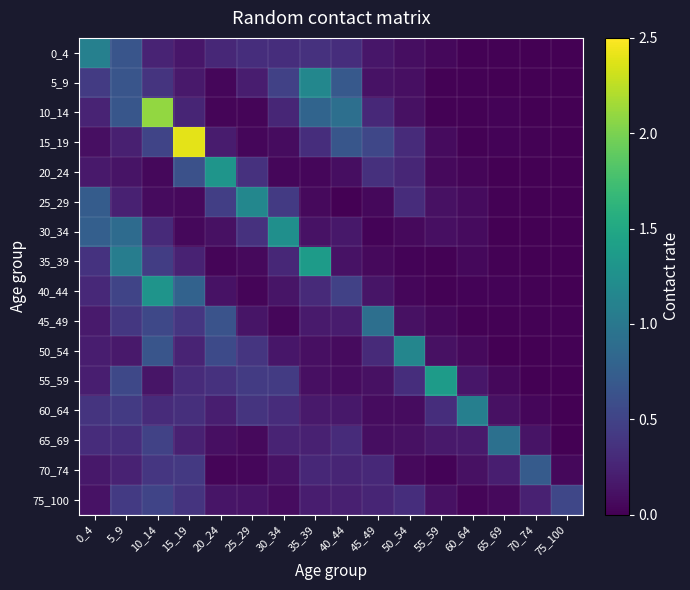

Reading left to right, what are all the values shown in this chart?

0_4: 0_4=1.1	5_9=0.7	10_14=0.2	15_19=0.1	20_24=0.3	25_29=0.3	30_34=0.3	35_39=0.4	40_44=0.3	45_49=0.2	50_54=0.1	55_59=0.1	60_64=0.0	65_69=0.0	70_74=0.0	75_100=0.0
5_9: 0_4=0.4	5_9=0.7	10_14=0.4	15_19=0.2	20_24=0.0	25_29=0.2	30_34=0.5	35_39=1.2	40_44=0.7	45_49=0.1	50_54=0.1	55_59=0.0	60_64=0.0	65_69=0.0	70_74=0.0	75_100=0.0
10_14: 0_4=0.3	5_9=0.7	10_14=2.1	15_19=0.3	20_24=0.0	25_29=0.0	30_34=0.3	35_39=0.8	40_44=0.9	45_49=0.3	50_54=0.1	55_59=0.0	60_64=0.0	65_69=0.0	70_74=0.0	75_100=0.0
15_19: 0_4=0.1	5_9=0.2	10_14=0.5	15_19=2.4	20_24=0.2	25_29=0.0	30_34=0.1	35_39=0.3	40_44=0.7	45_49=0.5	50_54=0.3	55_59=0.1	60_64=0.0	65_69=0.0	70_74=0.0	75_100=0.0
20_24: 0_4=0.2	5_9=0.1	10_14=0.0	15_19=0.6	20_24=1.3	25_29=0.4	30_34=0.0	35_39=0.0	40_44=0.1	45_49=0.3	50_54=0.3	55_59=0.1	60_64=0.0	65_69=0.0	70_74=0.0	75_100=0.0
25_29: 0_4=0.7	5_9=0.2	10_14=0.1	15_19=0.1	20_24=0.5	25_29=1.2	30_34=0.4	35_39=0.1	40_44=0.0	45_49=0.1	50_54=0.3	55_59=0.1	60_64=0.1	65_69=0.0	70_74=0.0	75_100=0.0
30_34: 0_4=0.8	5_9=0.9	10_14=0.3	15_19=0.0	20_24=0.1	25_29=0.4	30_34=1.2	35_39=0.1	40_44=0.2	45_49=0.0	50_54=0.1	55_59=0.1	60_64=0.1	65_69=0.0	70_74=0.0	75_100=0.0
35_39: 0_4=0.4	5_9=1.1	10_14=0.5	15_19=0.2	20_24=0.0	25_29=0.1	30_34=0.3	35_39=1.4	40_44=0.1	45_49=0.1	50_54=0.0	55_59=0.0	60_64=0.1	65_69=0.0	70_74=0.0	75_100=0.0
40_44: 0_4=0.3	5_9=0.5	10_14=1.3	15_19=0.8	20_24=0.1	25_29=0.0	30_34=0.1	35_39=0.3	40_44=0.5	45_49=0.1	50_54=0.0	55_59=0.0	60_64=0.0	65_69=0.0	70_74=0.0	75_100=0.0
45_49: 0_4=0.2	5_9=0.4	10_14=0.5	15_19=0.4	20_24=0.6	25_29=0.1	30_34=0.0	35_39=0.2	40_44=0.2	45_49=0.9	50_54=0.1	55_59=0.1	60_64=0.0	65_69=0.0	70_74=0.0	75_100=0.0
50_54: 0_4=0.2	5_9=0.2	10_14=0.7	15_19=0.2	20_24=0.6	25_29=0.4	30_34=0.1	35_39=0.1	40_44=0.1	45_49=0.3	50_54=1.1	55_59=0.1	60_64=0.1	65_69=0.0	70_74=0.0	75_100=0.0
55_59: 0_4=0.2	5_9=0.5	10_14=0.1	15_19=0.3	20_24=0.4	25_29=0.4	30_34=0.4	35_39=0.1	40_44=0.1	45_49=0.1	50_54=0.3	55_59=1.4	60_64=0.1	65_69=0.0	70_74=0.0	75_100=0.0
60_64: 0_4=0.4	5_9=0.4	10_14=0.3	15_19=0.3	20_24=0.2	25_29=0.4	30_34=0.3	35_39=0.2	40_44=0.2	45_49=0.1	50_54=0.1	55_59=0.3	60_64=1.1	65_69=0.1	70_74=0.0	75_100=0.0
65_69: 0_4=0.3	5_9=0.3	10_14=0.5	15_19=0.2	20_24=0.1	25_29=0.1	30_34=0.2	35_39=0.2	40_44=0.3	45_49=0.1	50_54=0.1	55_59=0.2	60_64=0.2	65_69=0.9	70_74=0.1	75_100=0.0
70_74: 0_4=0.2	5_9=0.2	10_14=0.4	15_19=0.4	20_24=0.0	25_29=0.0	30_34=0.1	35_39=0.3	40_44=0.3	45_49=0.3	50_54=0.1	55_59=0.0	60_64=0.1	65_69=0.2	70_74=0.7	75_100=0.1
75_100: 0_4=0.1	5_9=0.4	10_14=0.5	15_19=0.4	20_24=0.1	25_29=0.1	30_34=0.1	35_39=0.2	40_44=0.2	45_49=0.3	50_54=0.3	55_59=0.1	60_64=0.0	65_69=0.1	70_74=0.2	75_100=0.5